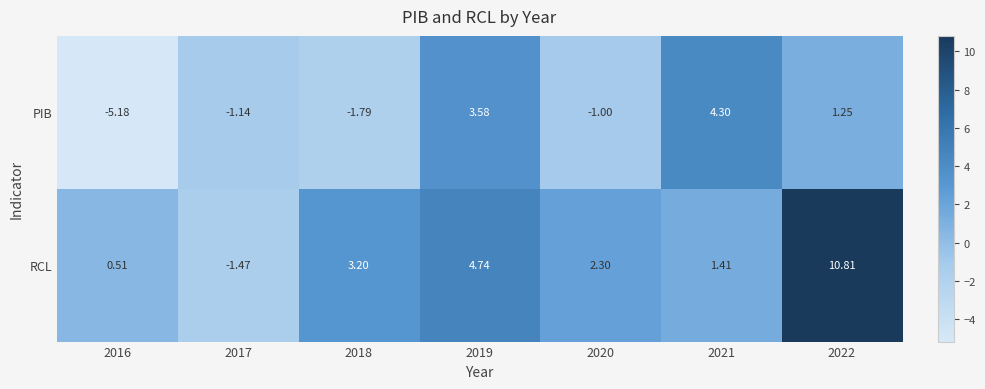

List the series in order of their overall mean, lowest first.

PIB, RCL